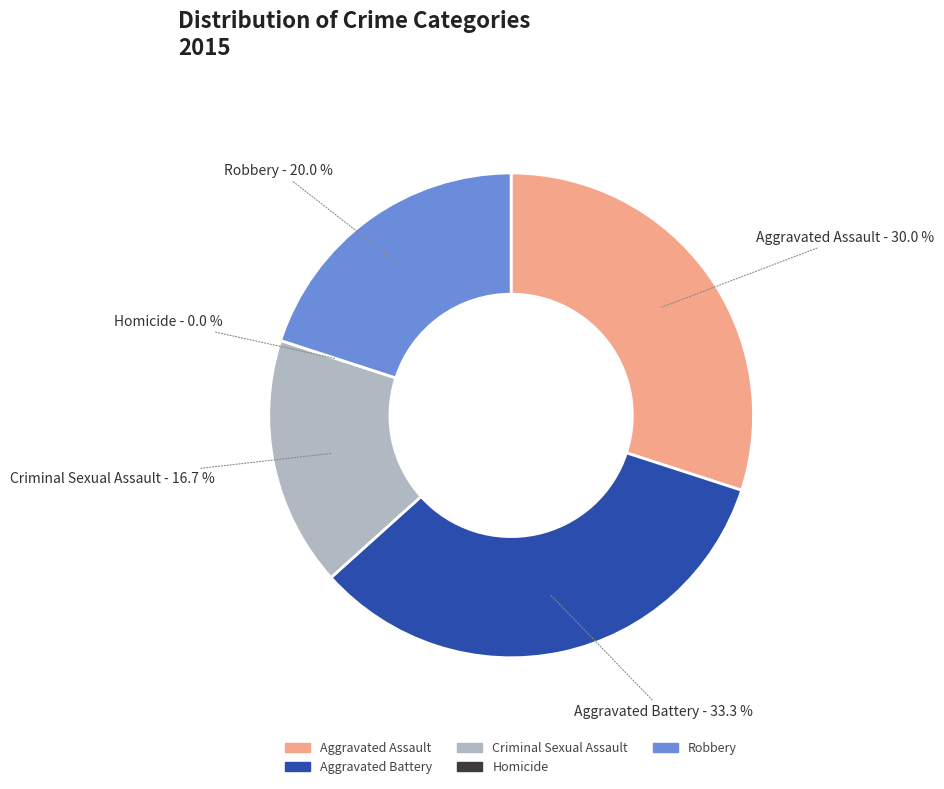

Is there any slice that represents more than half of the pie?

No